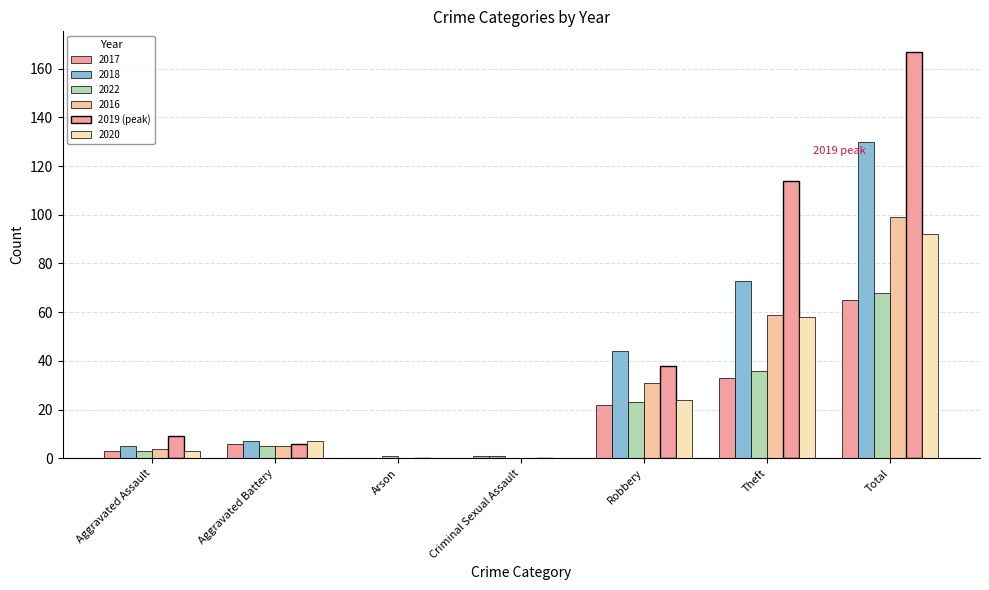

At which category does the chart reach its minimum across all series?

Arson